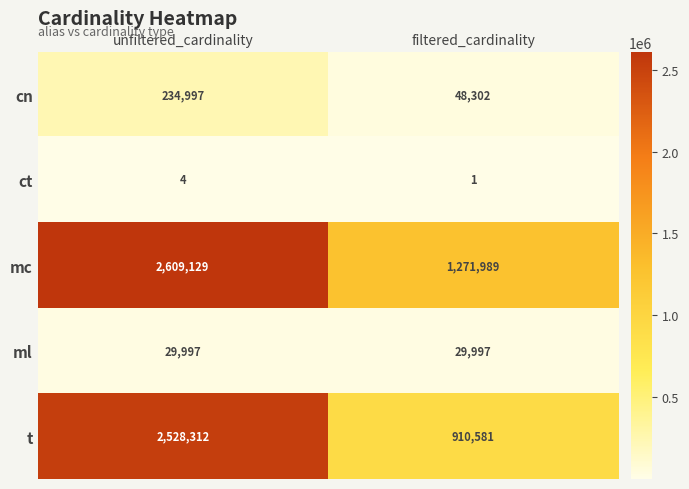

What is the total value across all series at filtered_cardinality?

2260870